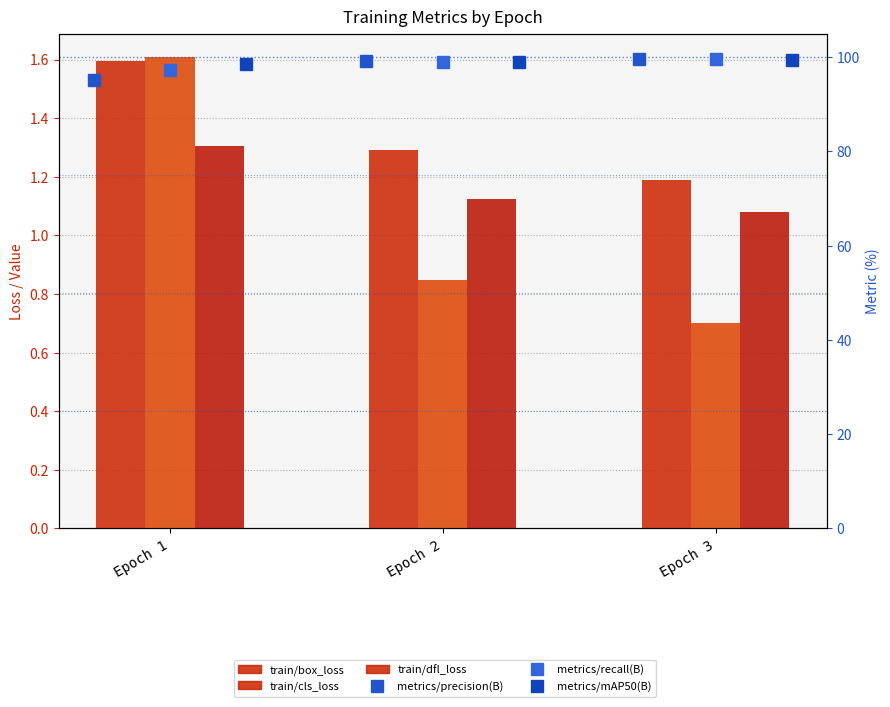

What is the value of the metrics/recall(B) bar at the 2nd from the left?

99.0